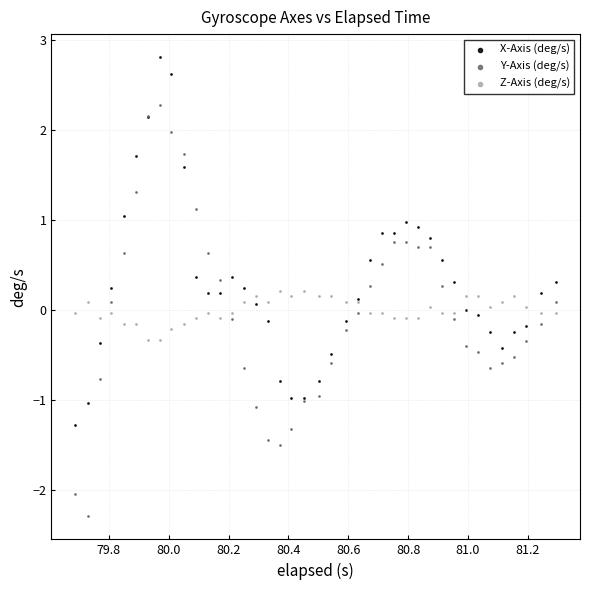

Which series has the largest Y range (max minus min)?

Y-Axis (deg/s)